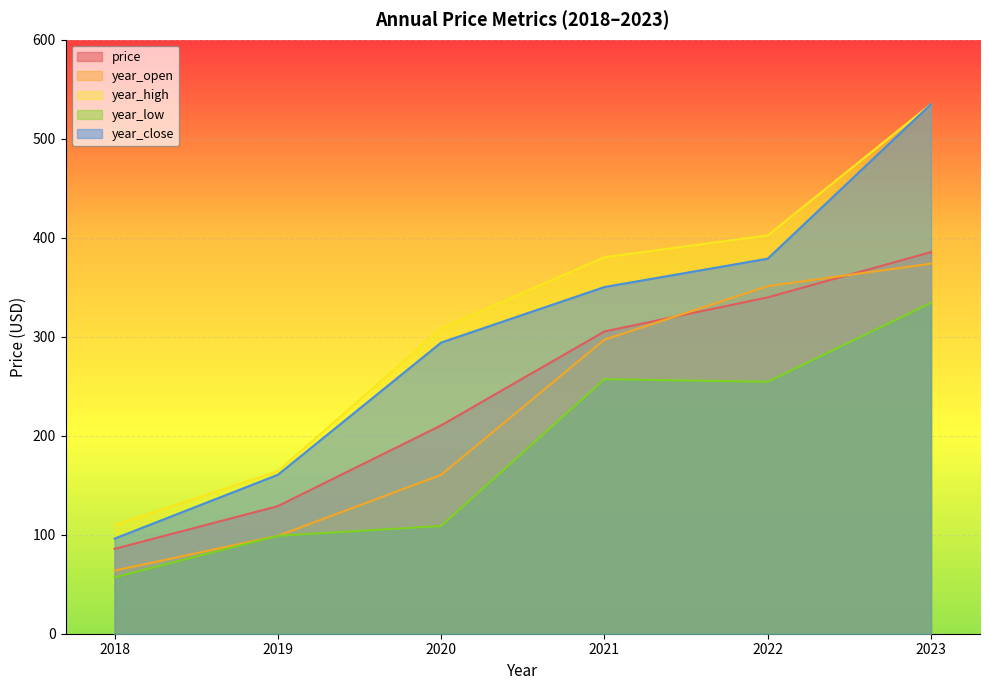

What is the difference between the year_open values at 2018 and 2023?

310.1